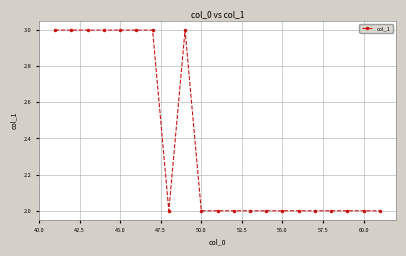

What is the sum of all values?

50